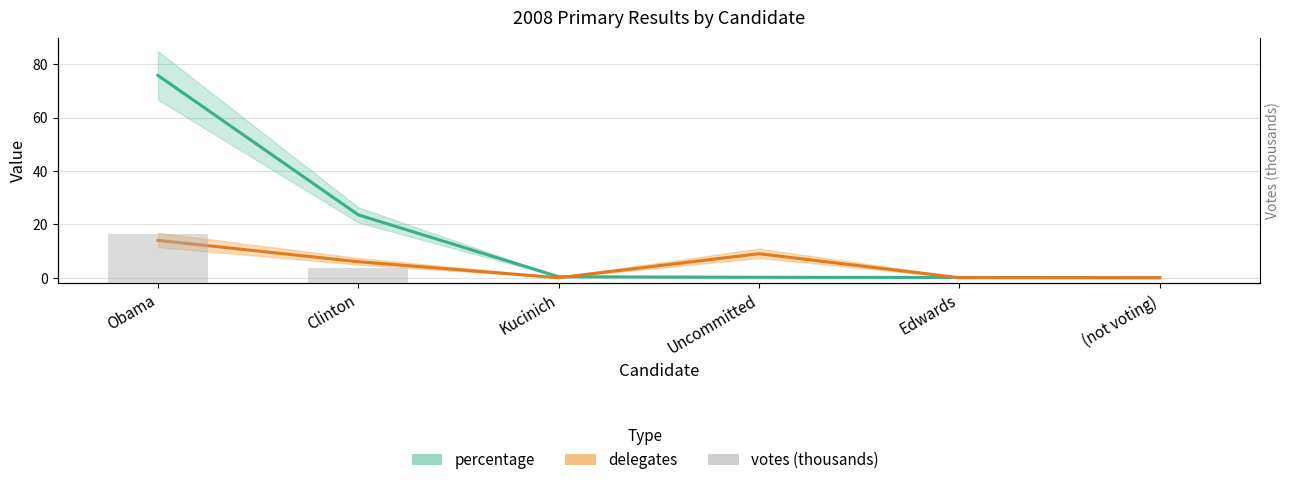

Rank the categories by value from highest to lowest.

Obama, Clinton, Kucinich, Uncommitted, Edwards, (not voting)